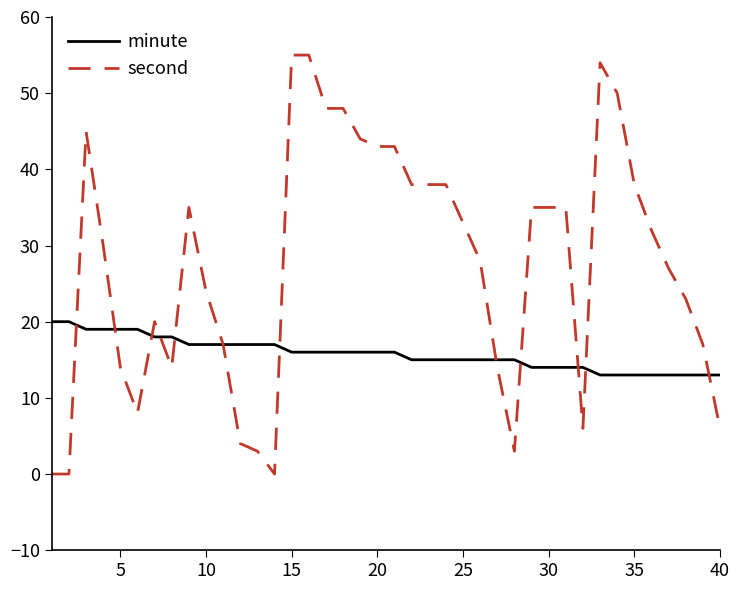

Which series has the largest total across all categories?

second